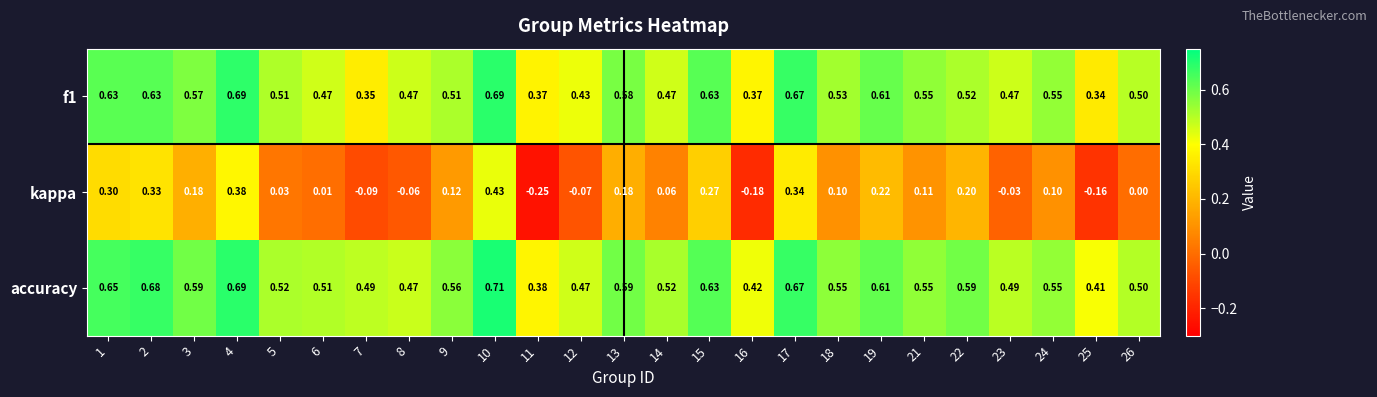

Which series has the largest total across all categories?

accuracy